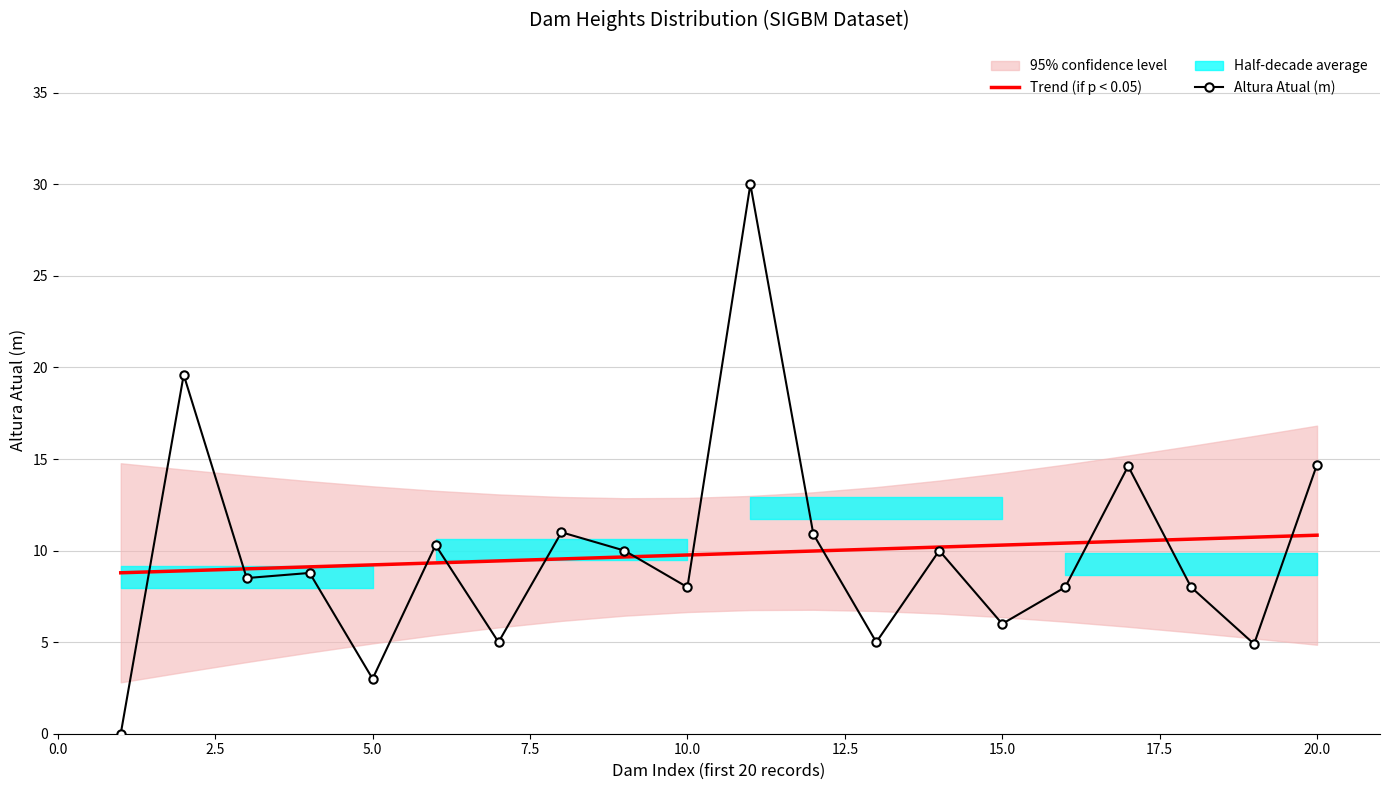

What is the value of the Trend (if p < 0.05) point at the 11th from the left?

9.9